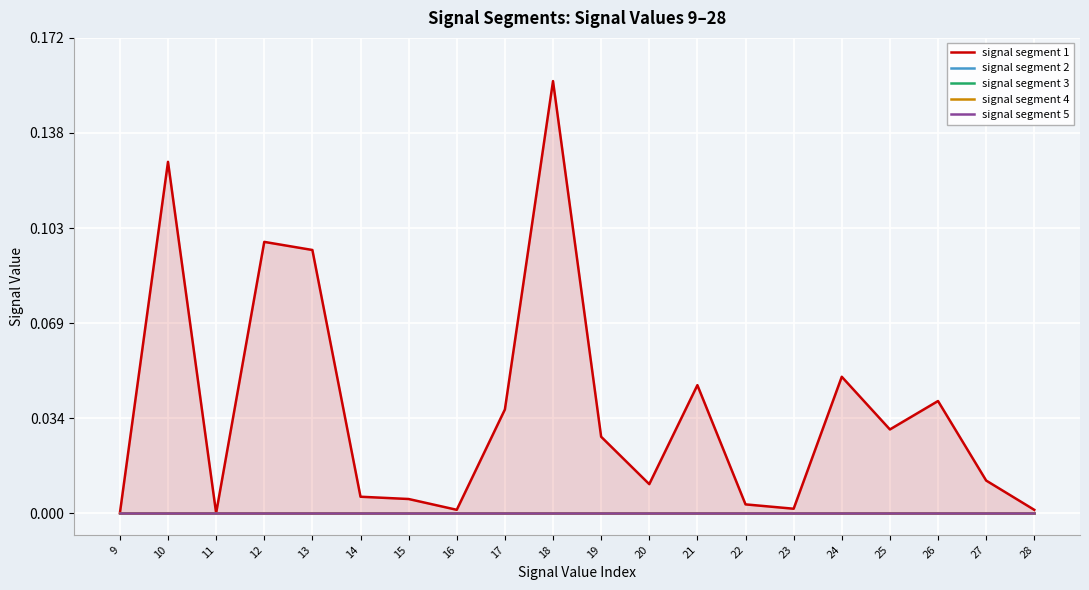

Rank the categories by signal segment 5 value from highest to lowest.

9, 10, 11, 12, 13, 14, 15, 16, 17, 18, 19, 20, 21, 22, 23, 24, 25, 26, 27, 28